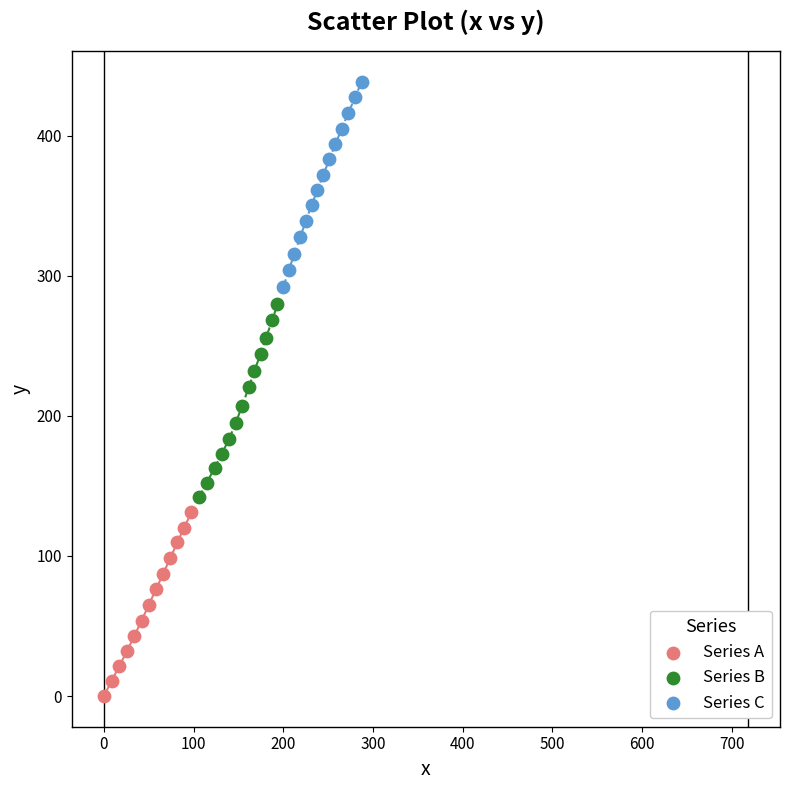

Which series reaches the minimum Y coordinate?

Series A